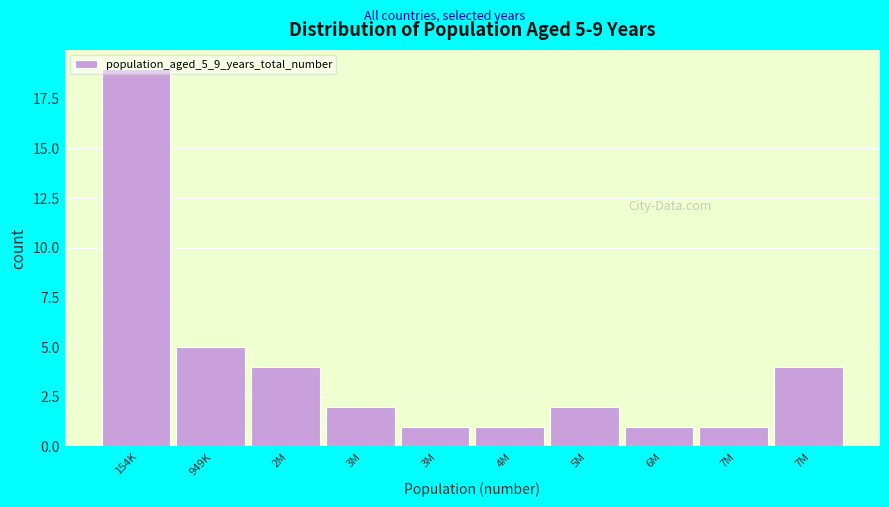

How many categories are shown in the chart?

10